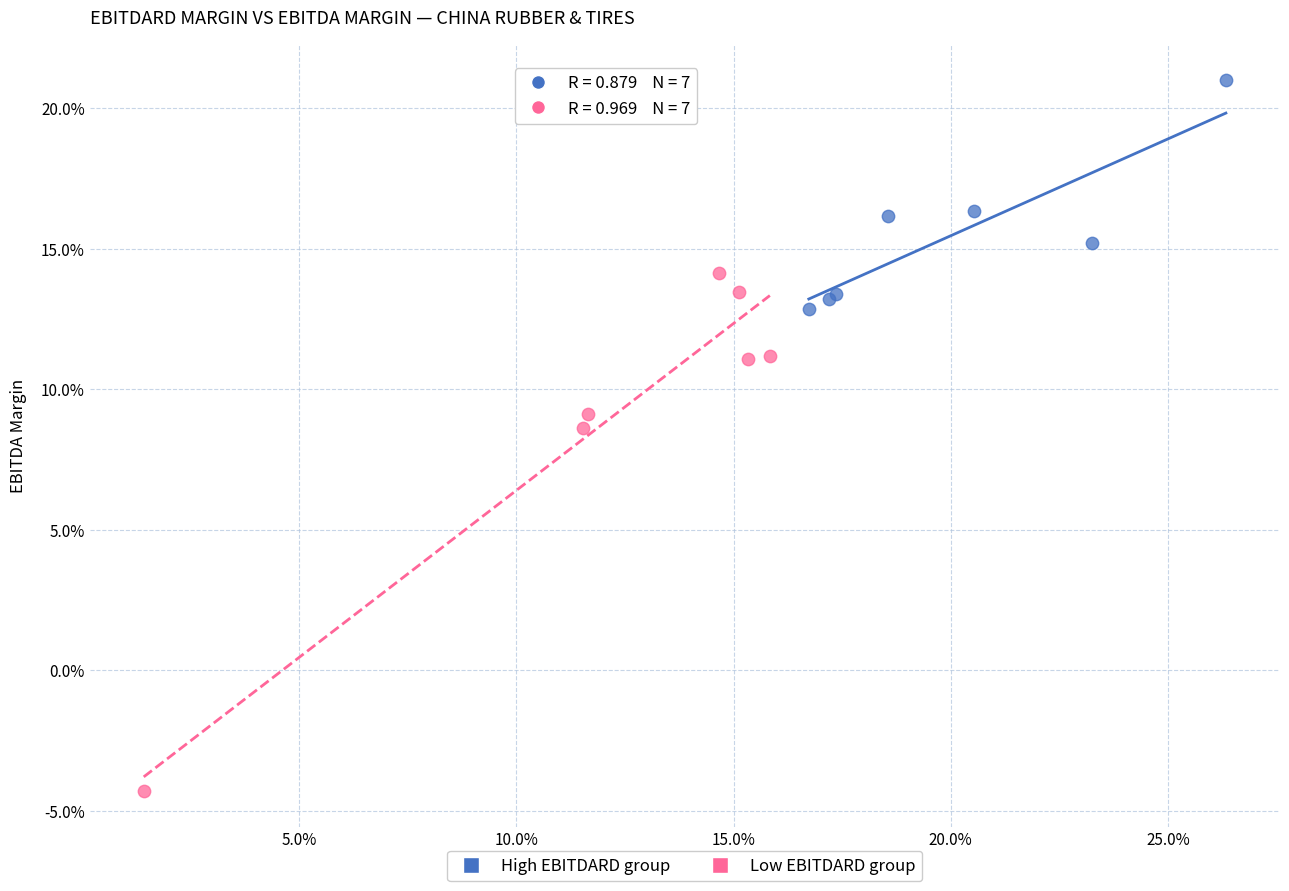

Which series reaches the maximum Y coordinate?

High EBITDARD group